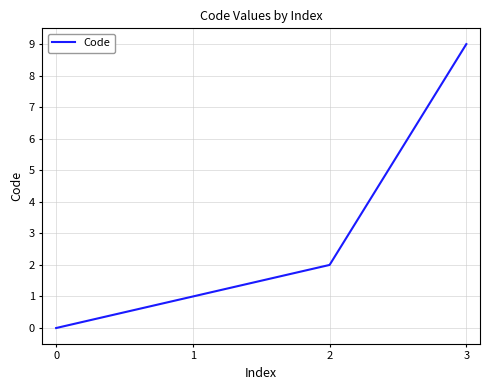

Which category has the lowest value across all series?

0